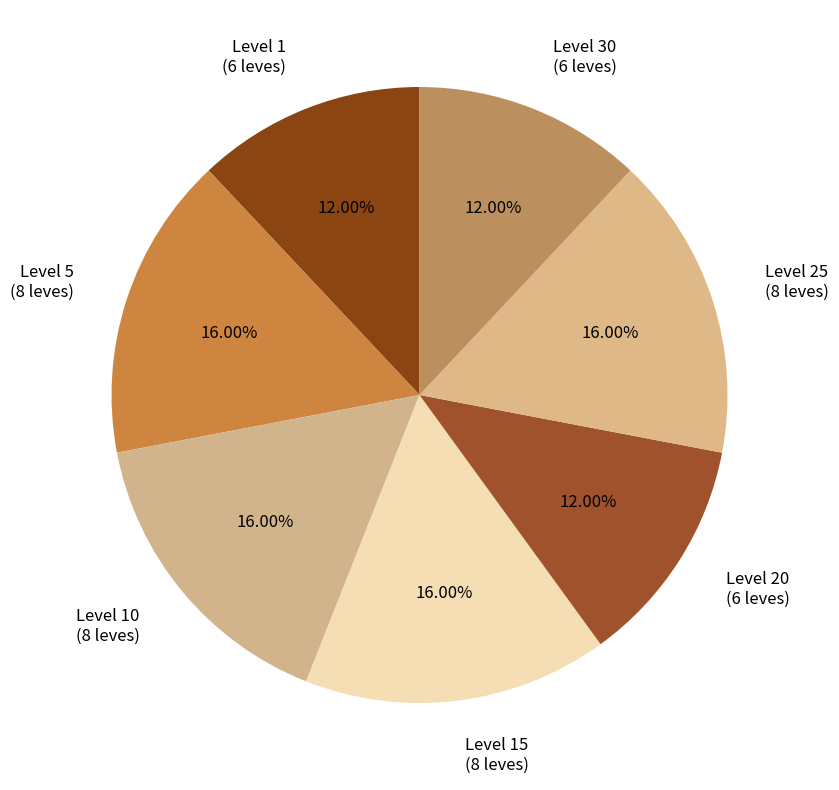

How many segments does this pie chart have?

7